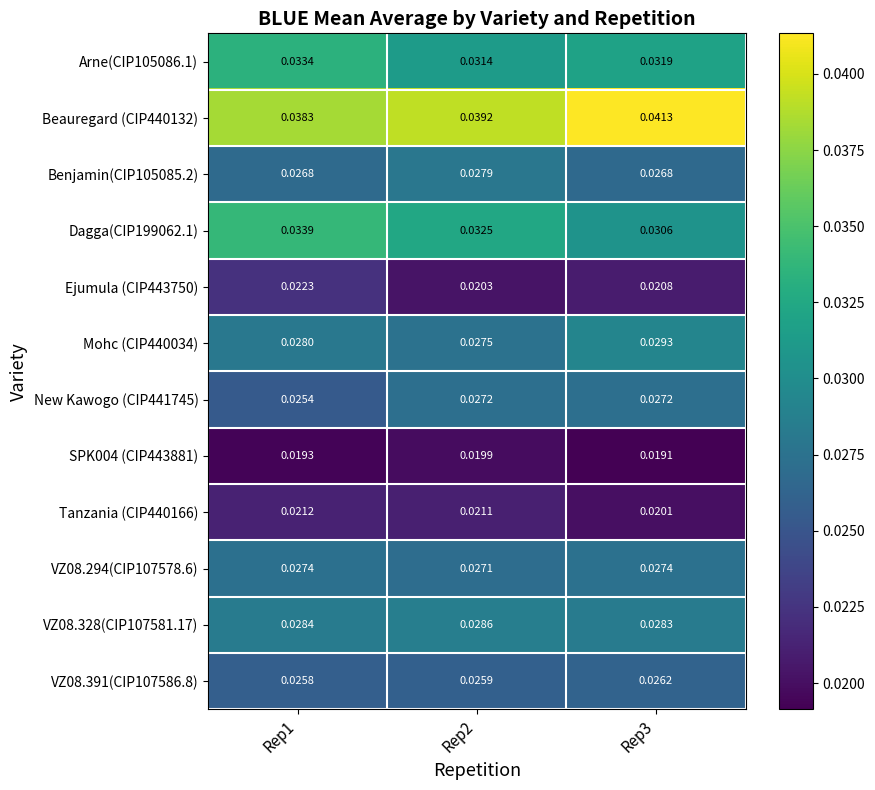

Is the value of SPK004 (CIP443881) at Rep3 greater than the value of Arne(CIP105086.1) at Rep3?

No